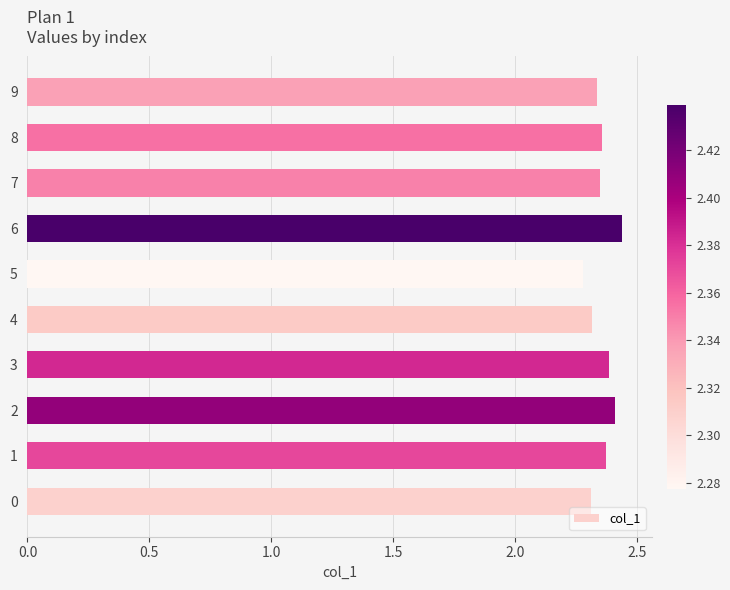

Approximately how many times larger is the value at 9 compared to 0?

1.0